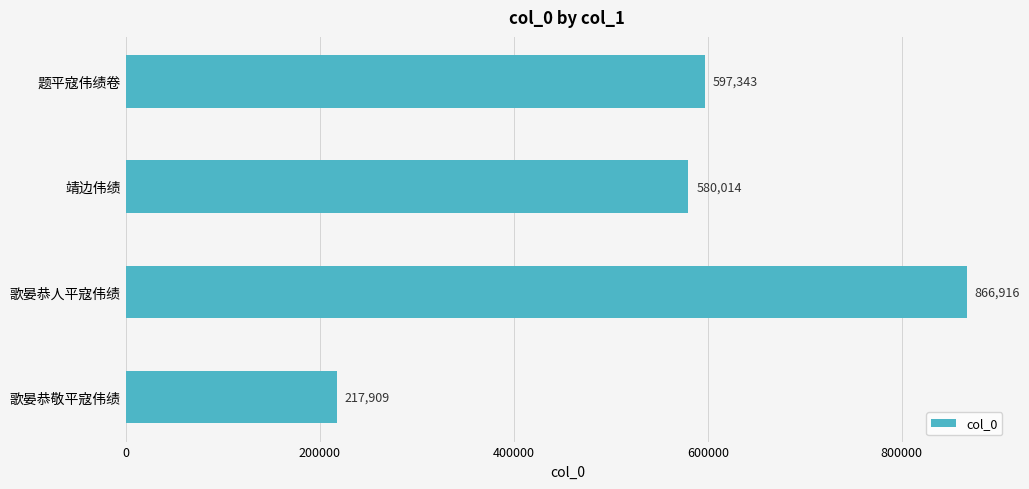

What is the value of the 1st bar from the top?

597343